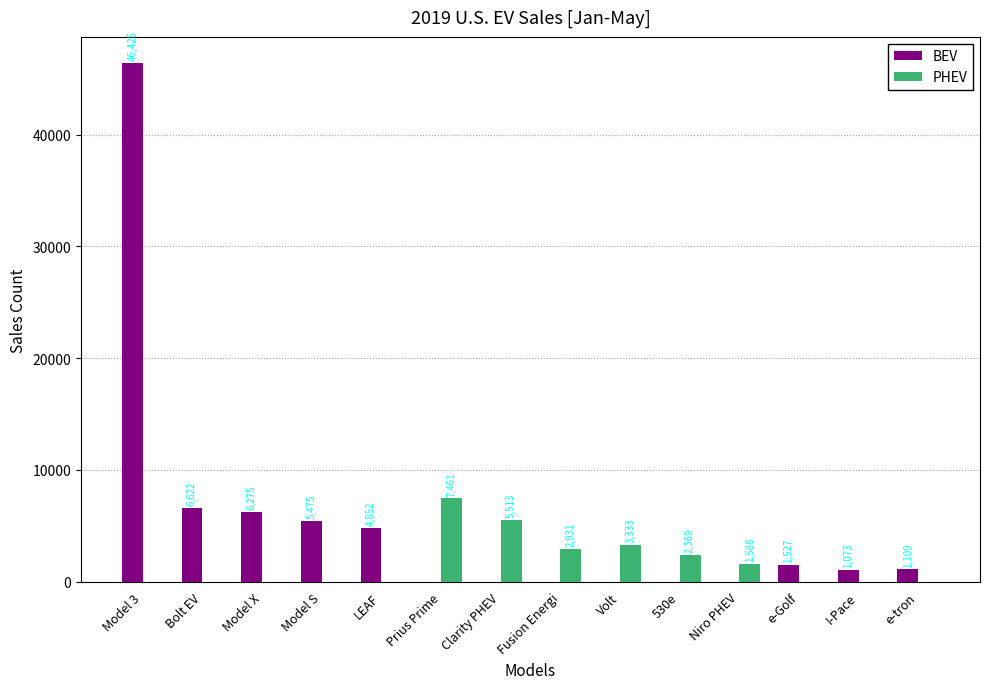

What are all the series names shown in the legend?

BEV, PHEV